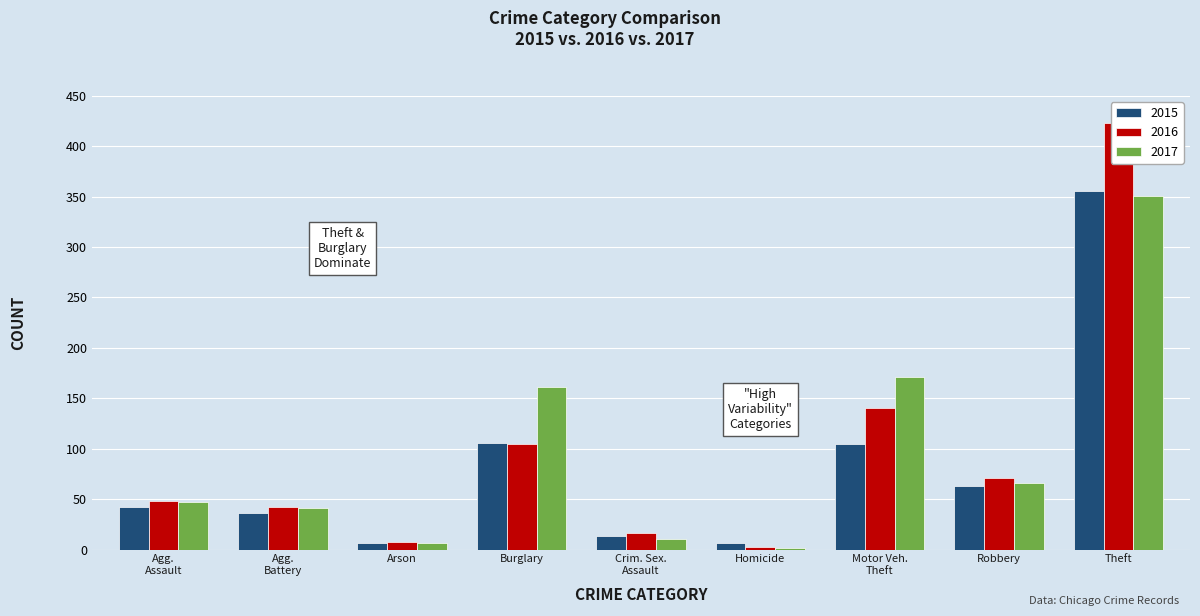

How many series are shown in this chart?

3